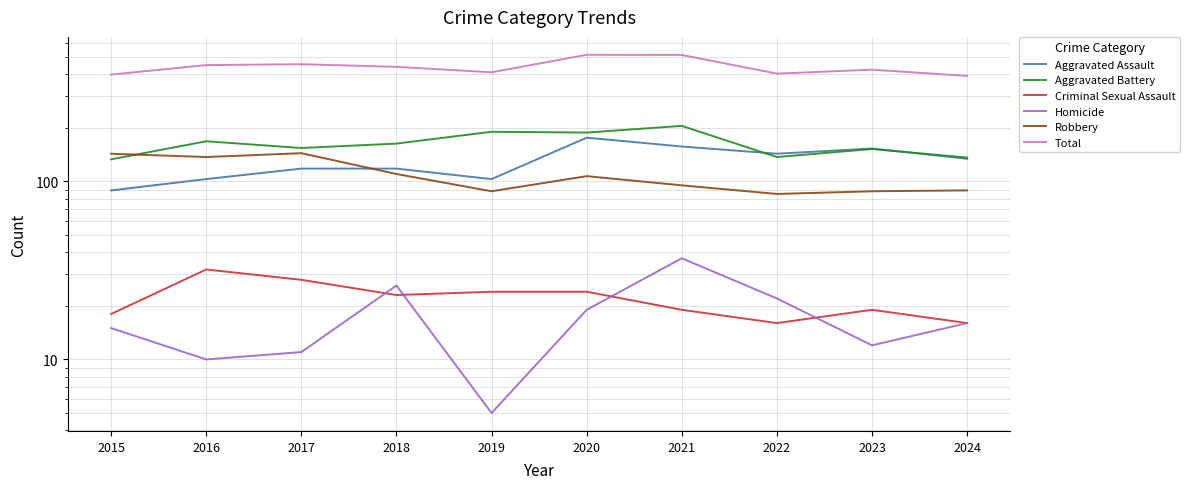

True or false: Aggravated Battery and Aggravated Assault cross at least once.

True